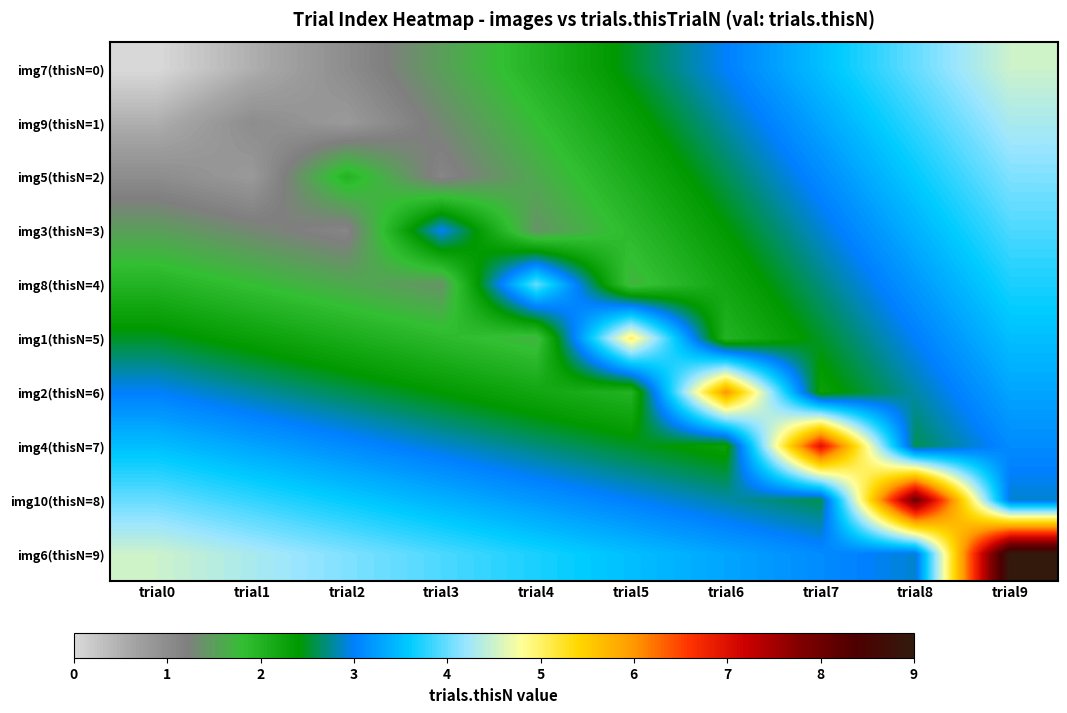

Between trial3 and trial1, which is larger?

trial3